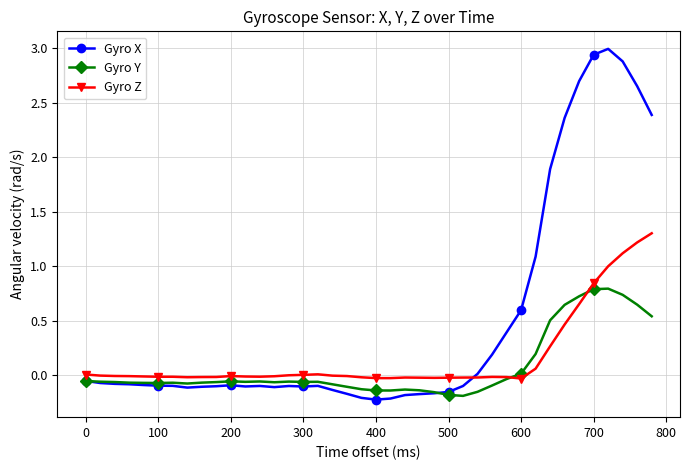

What is the difference between the second highest and second lowest values in the Gyro X series?

3.2